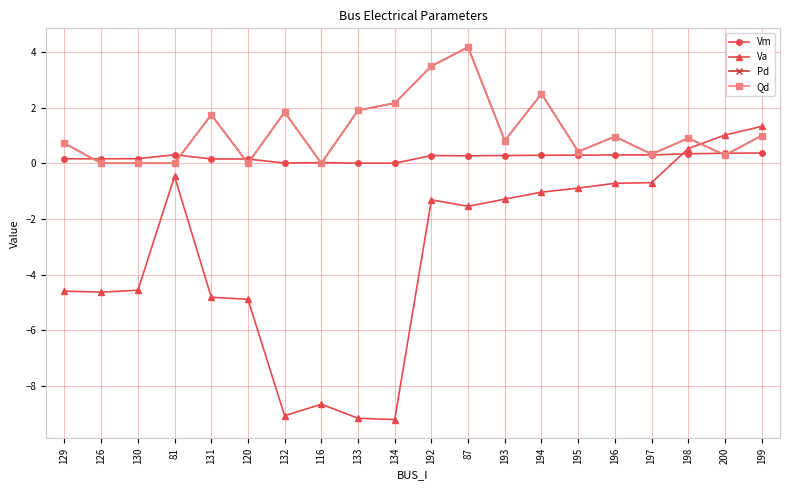

The value of Vm at 199 is 0.4. True or false?

True